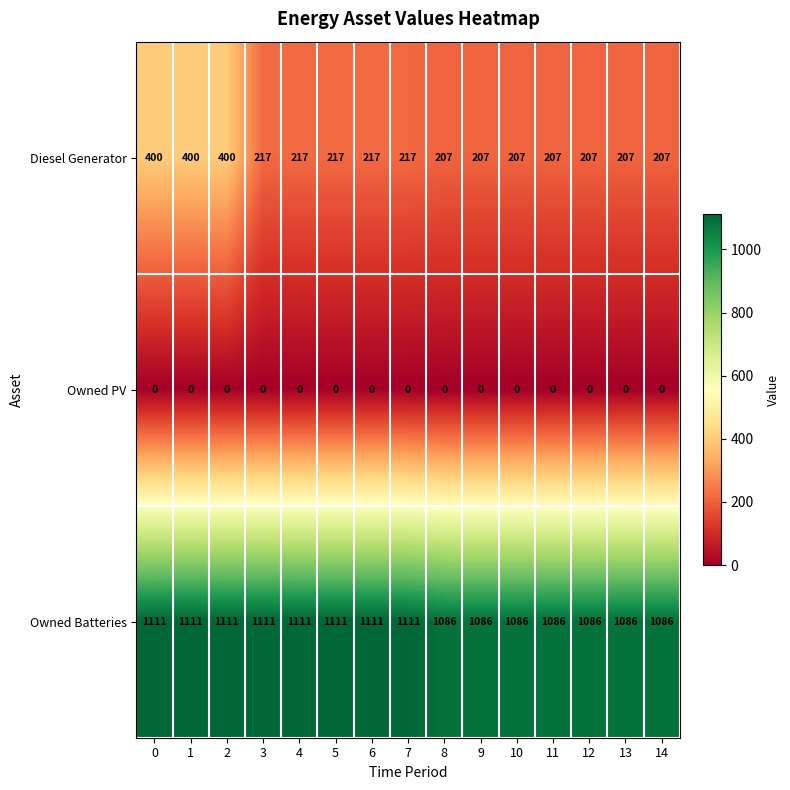

What is the sum of the Owned Batteries values at 14 and 2?

2197